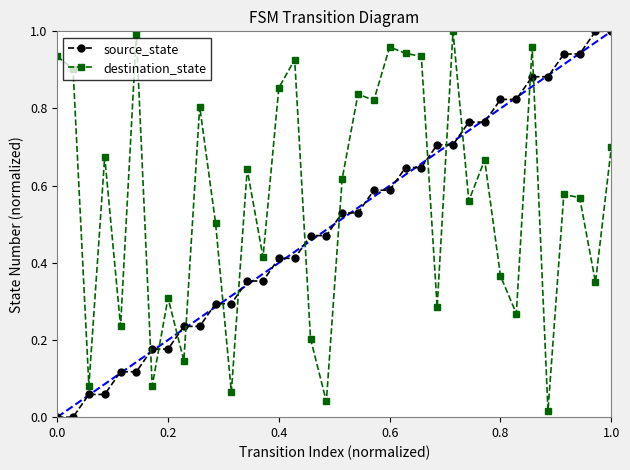

What is the sum of all destination_state values?

20.2